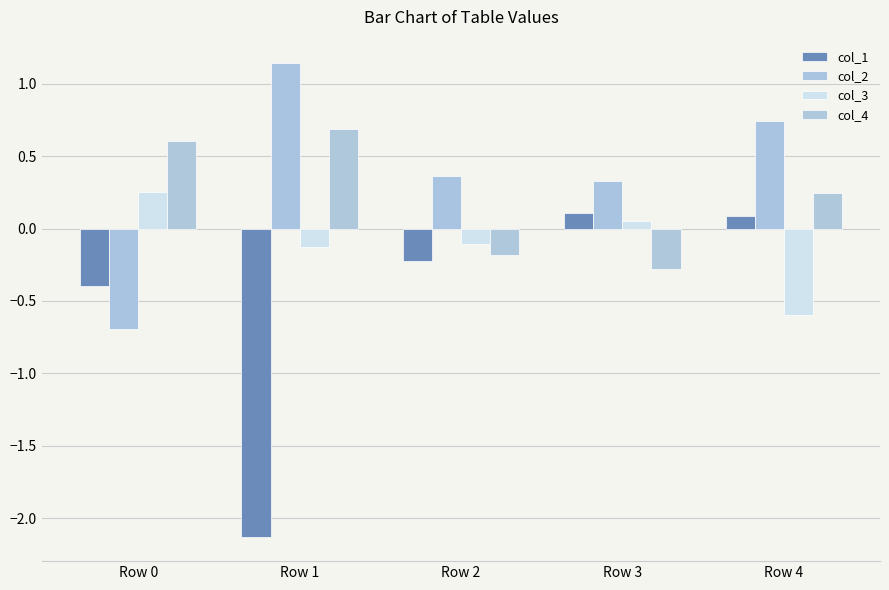

True or false: col_4 has a value of -0.2 at Row 2.

True